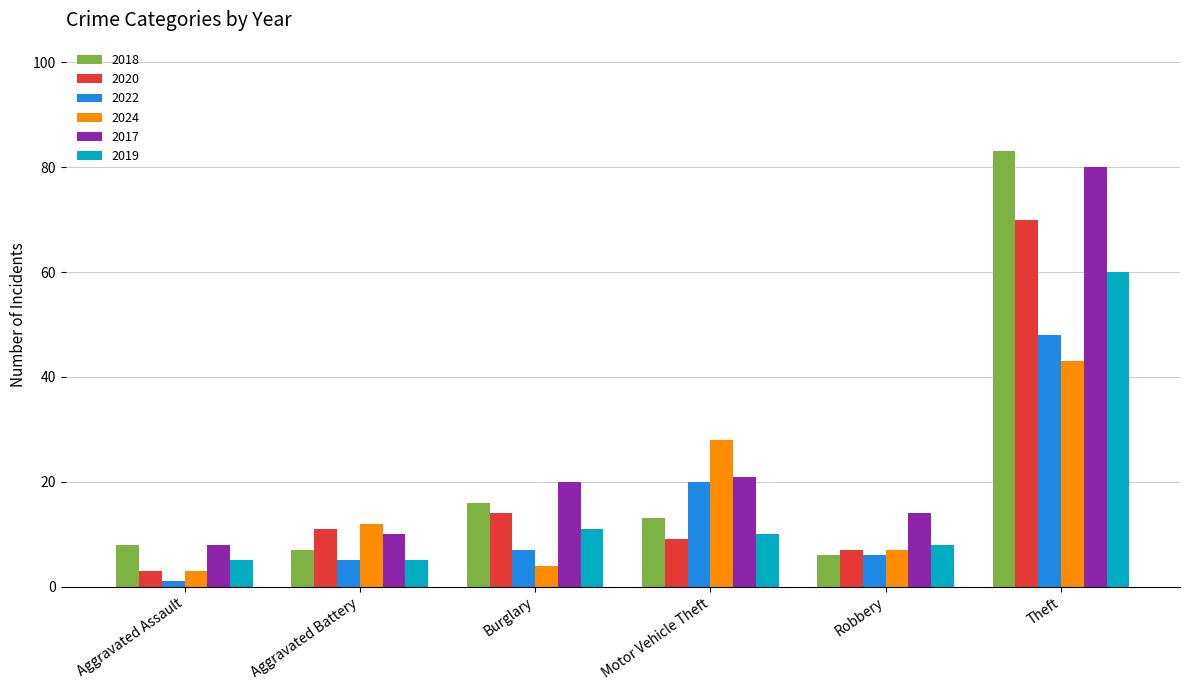

Is it true that 2022 equals 6 at Robbery?

True